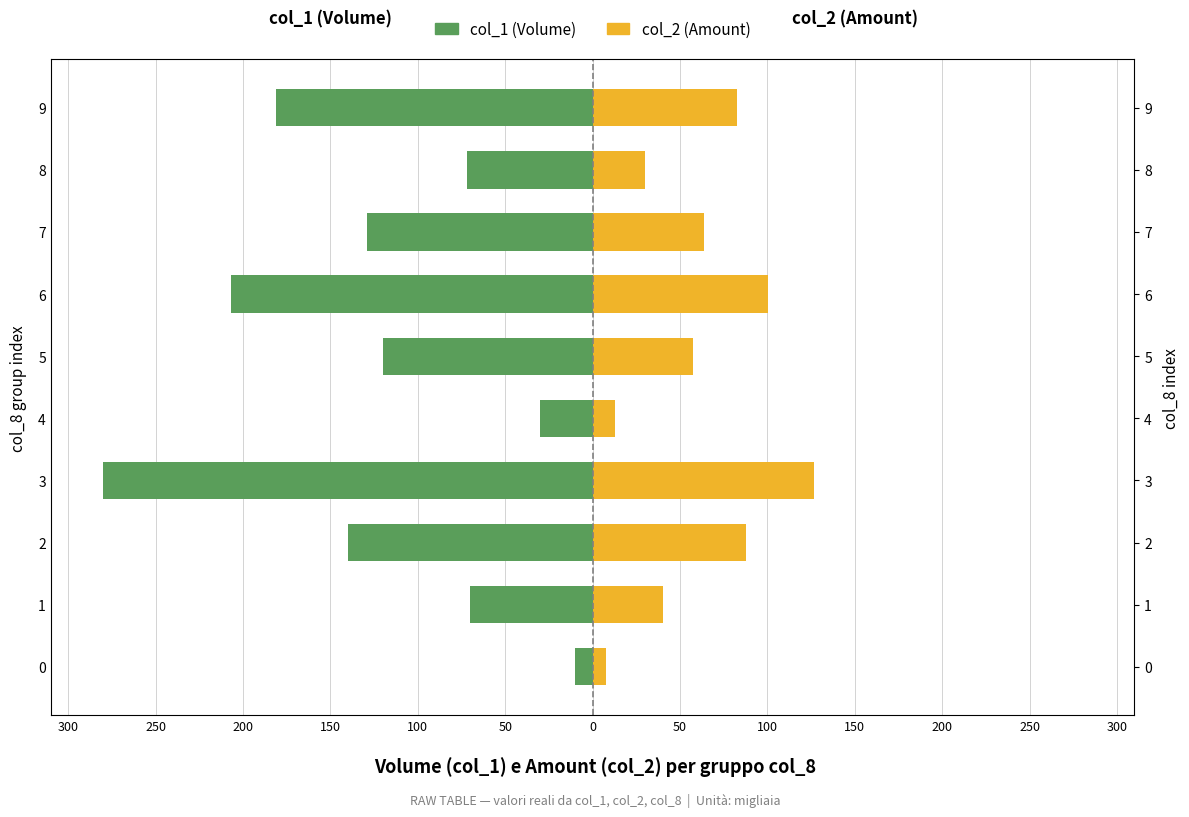

What is the sum of all col_2 (Amount) values?

608.8